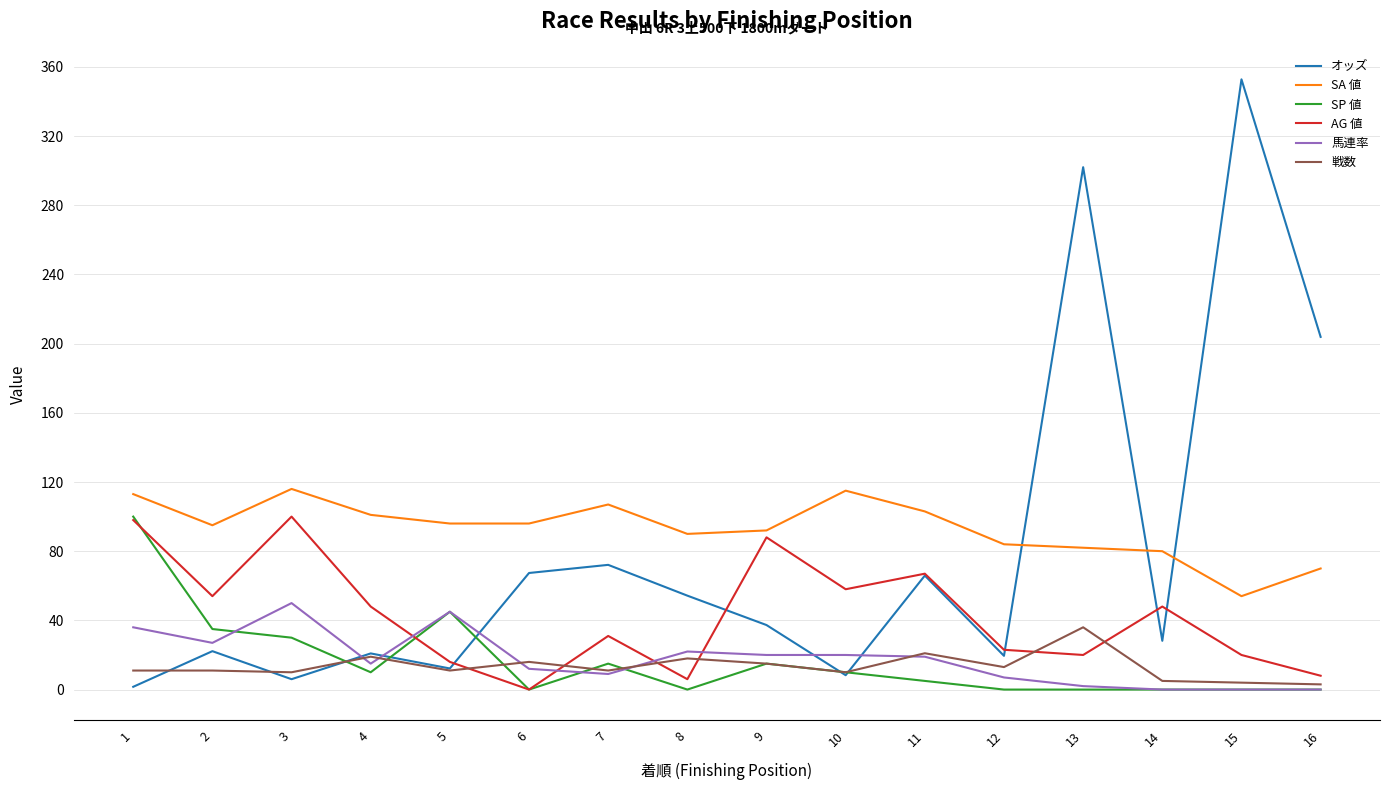

Which series has the largest range (max minus min)?

オッズ